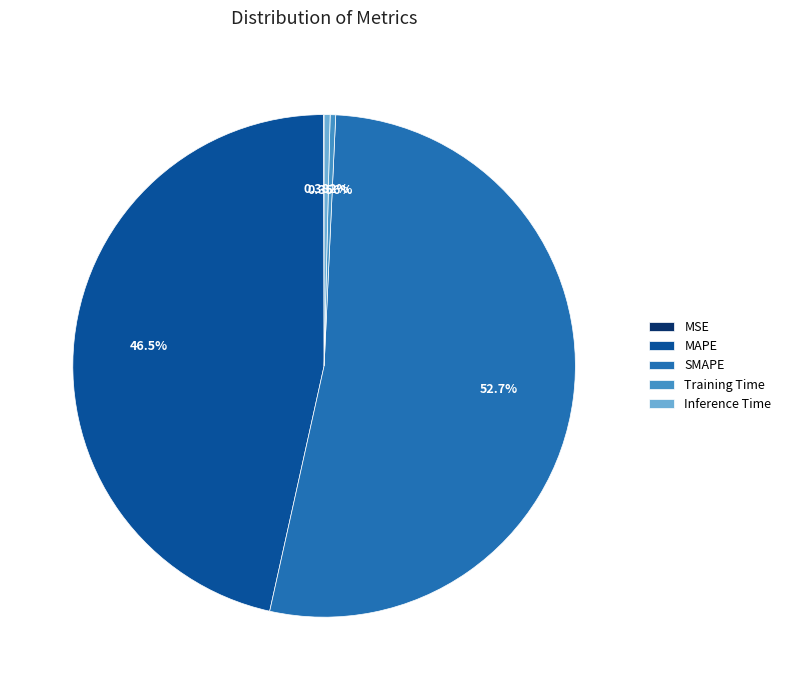

Which category has the biggest portion of the pie?

SMAPE